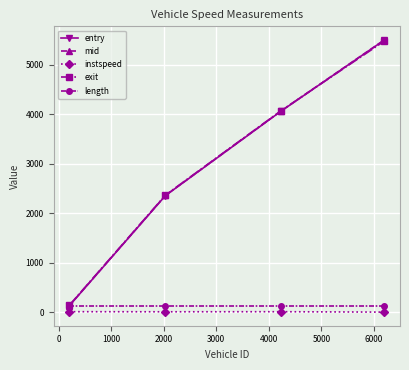

Which series has the largest range (max minus min)?

mid